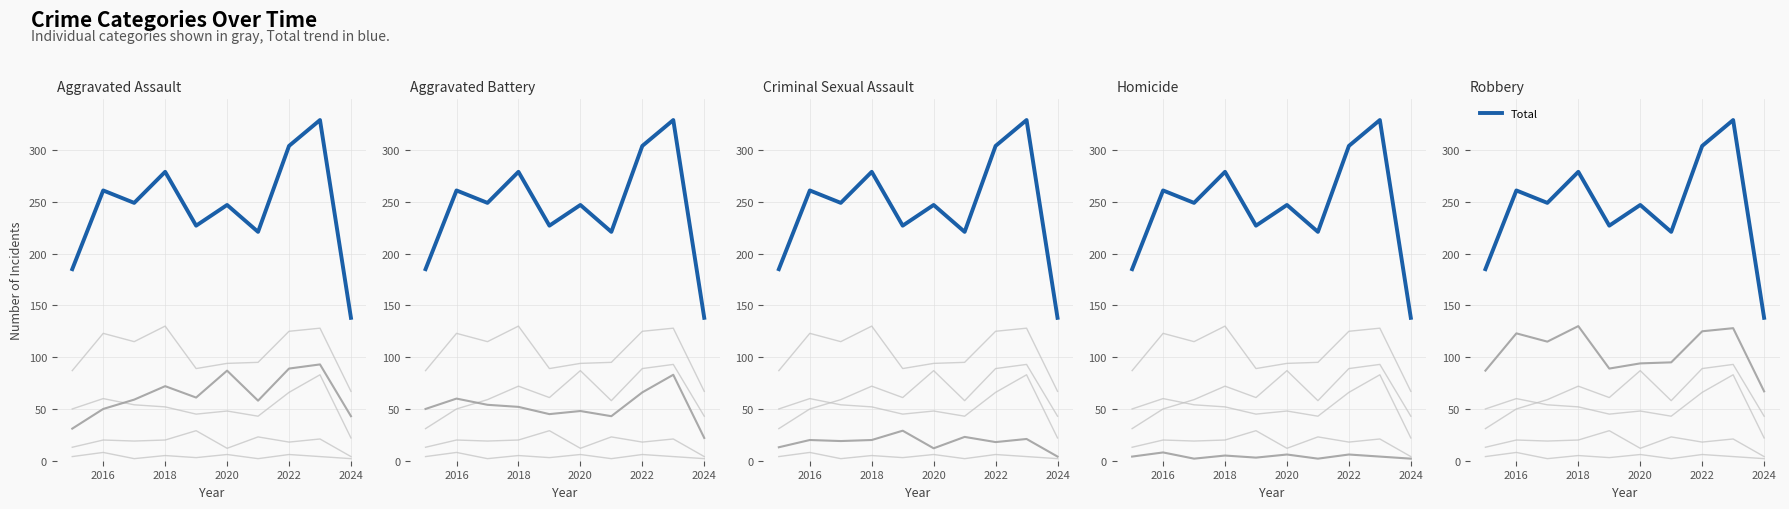

Does the chart have visible grid lines?

Yes